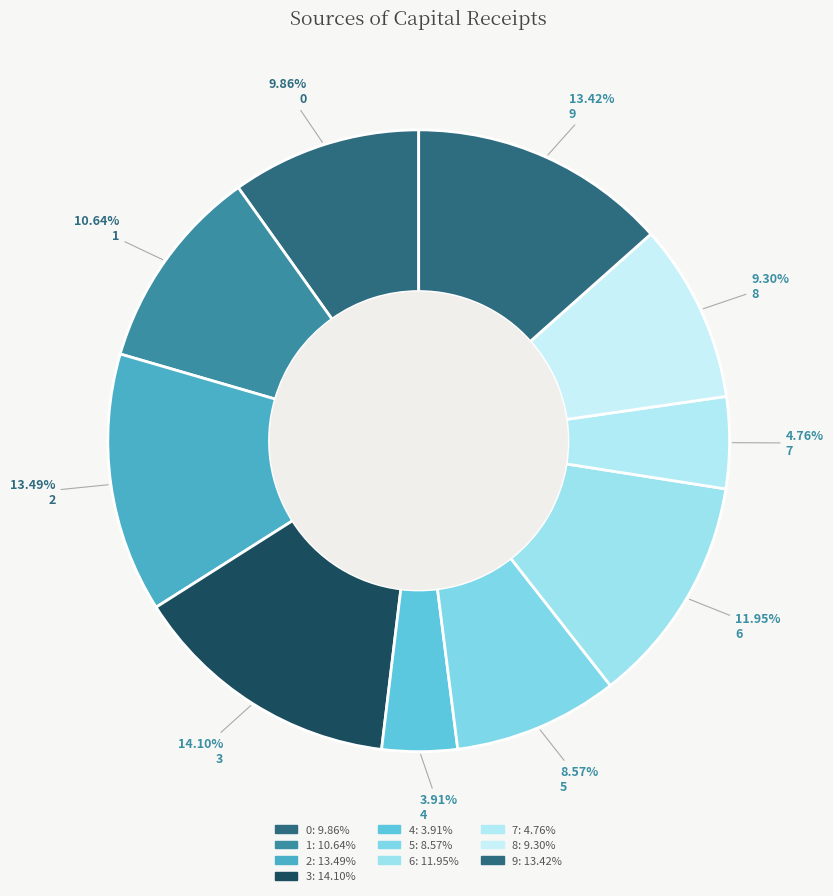

Count the number of slices in the pie.

10